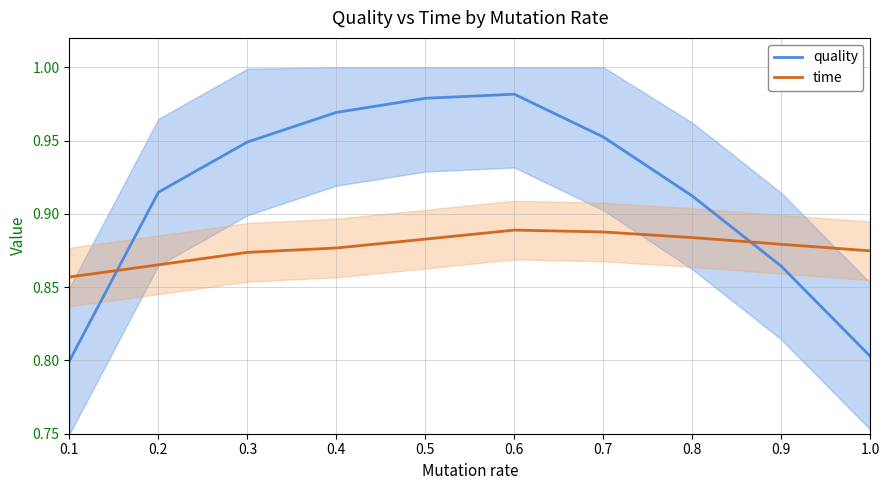

What are all the series names shown in the legend?

quality, time